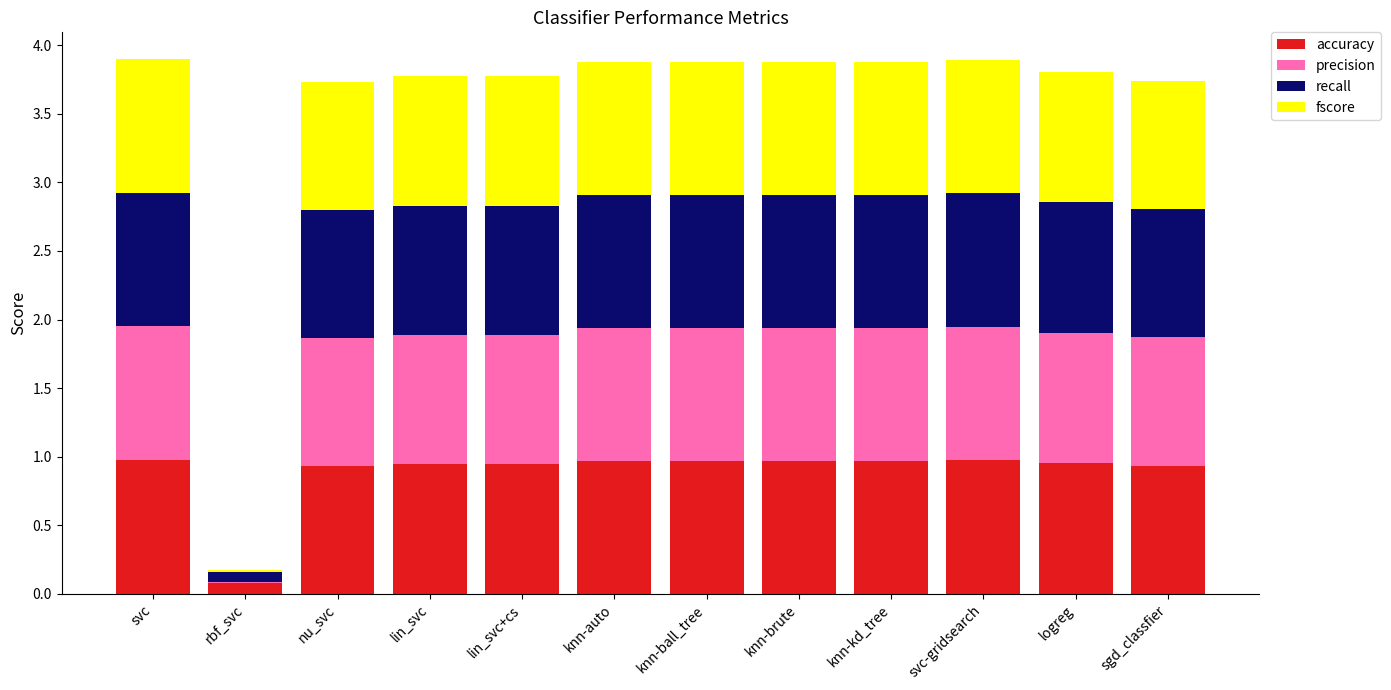

What are all the series names shown in the legend?

accuracy, precision, recall, fscore